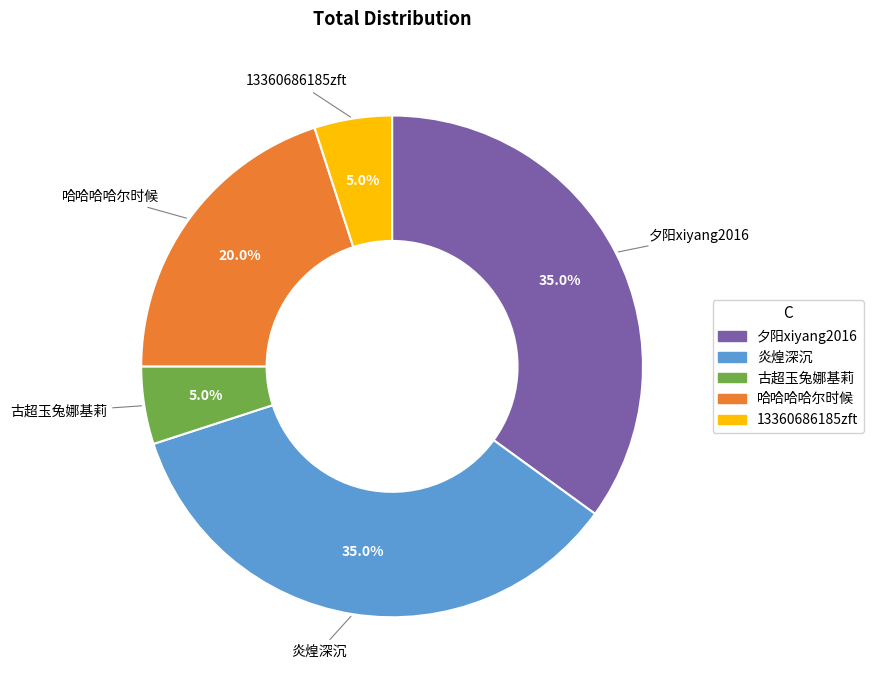

The 哈哈哈哈尔时候 slice represents 20% of the pie. True or false?

True